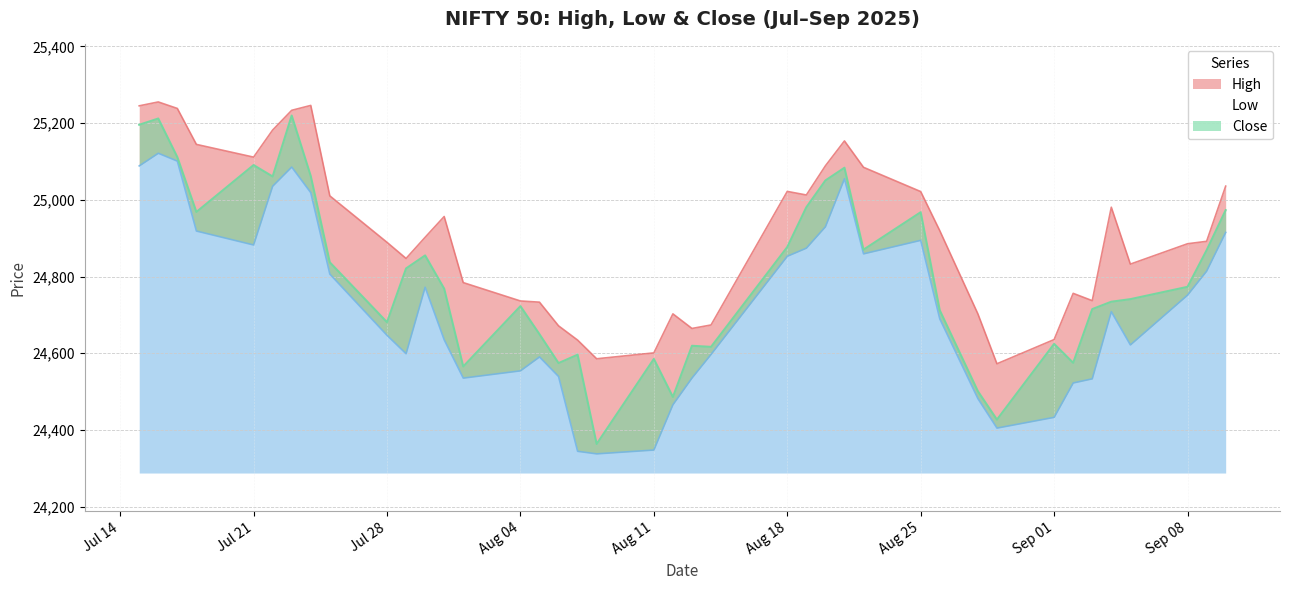

True or false: High has a value of 25245.2 at 2025-07-15.

True